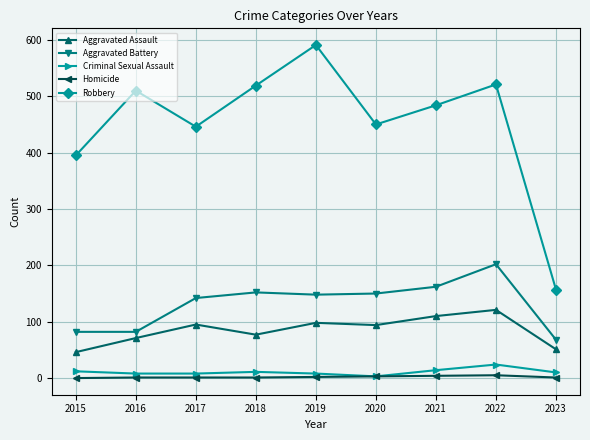

At how many categories does at least one series exceed 556?

1